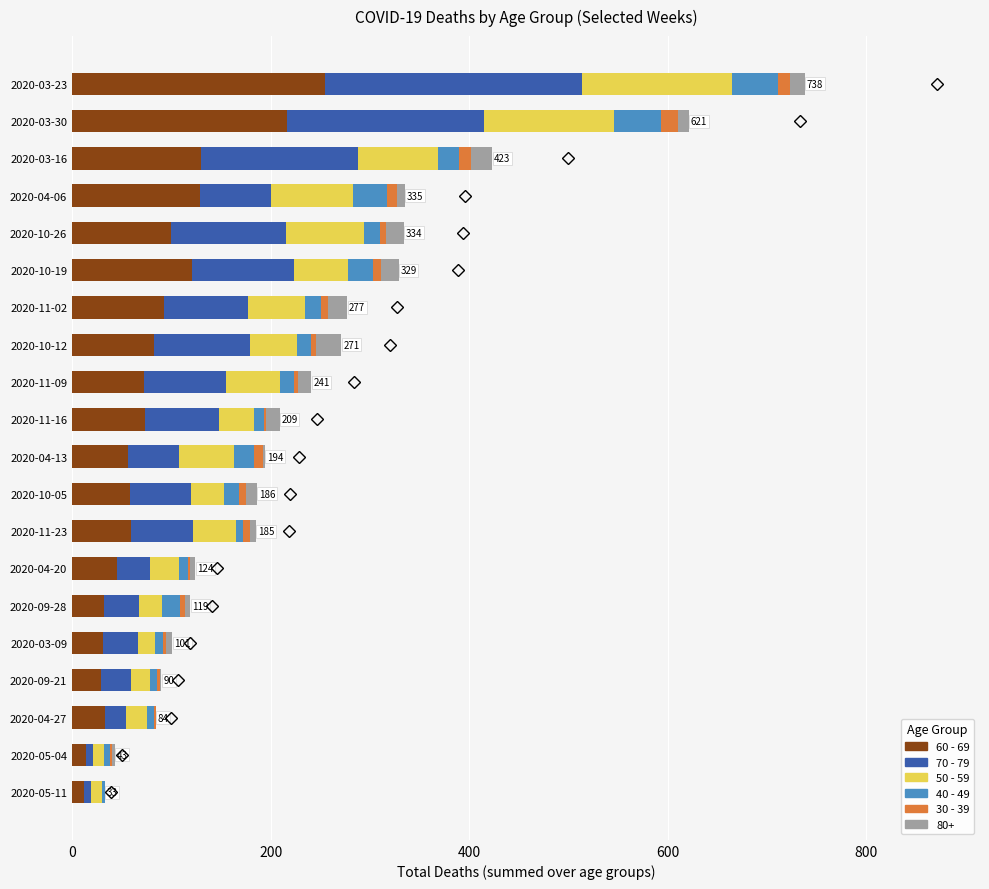

At which category is the sum across all series the highest?

2020-03-23